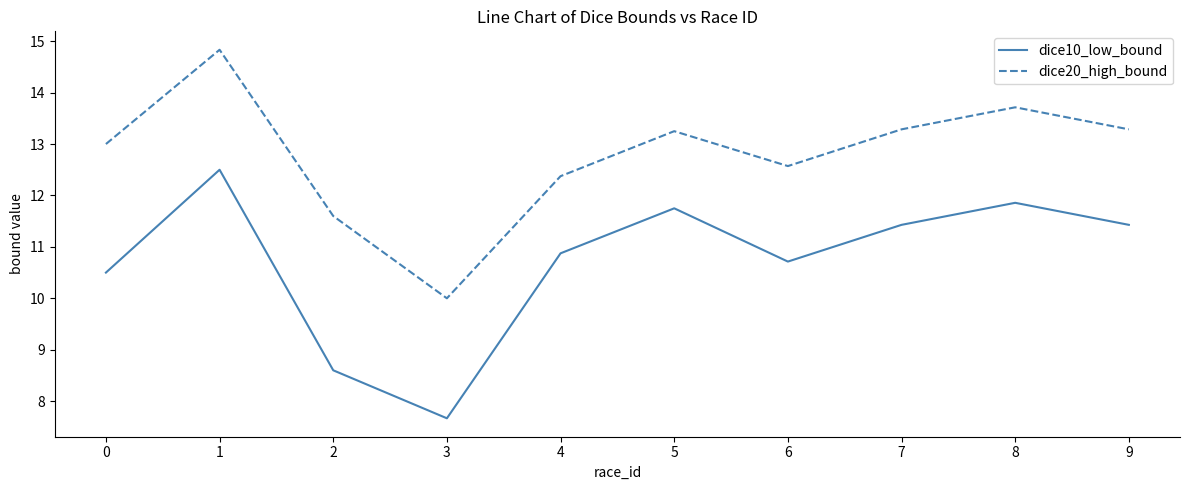

What is the maximum value for dice20_high_bound?

14.8